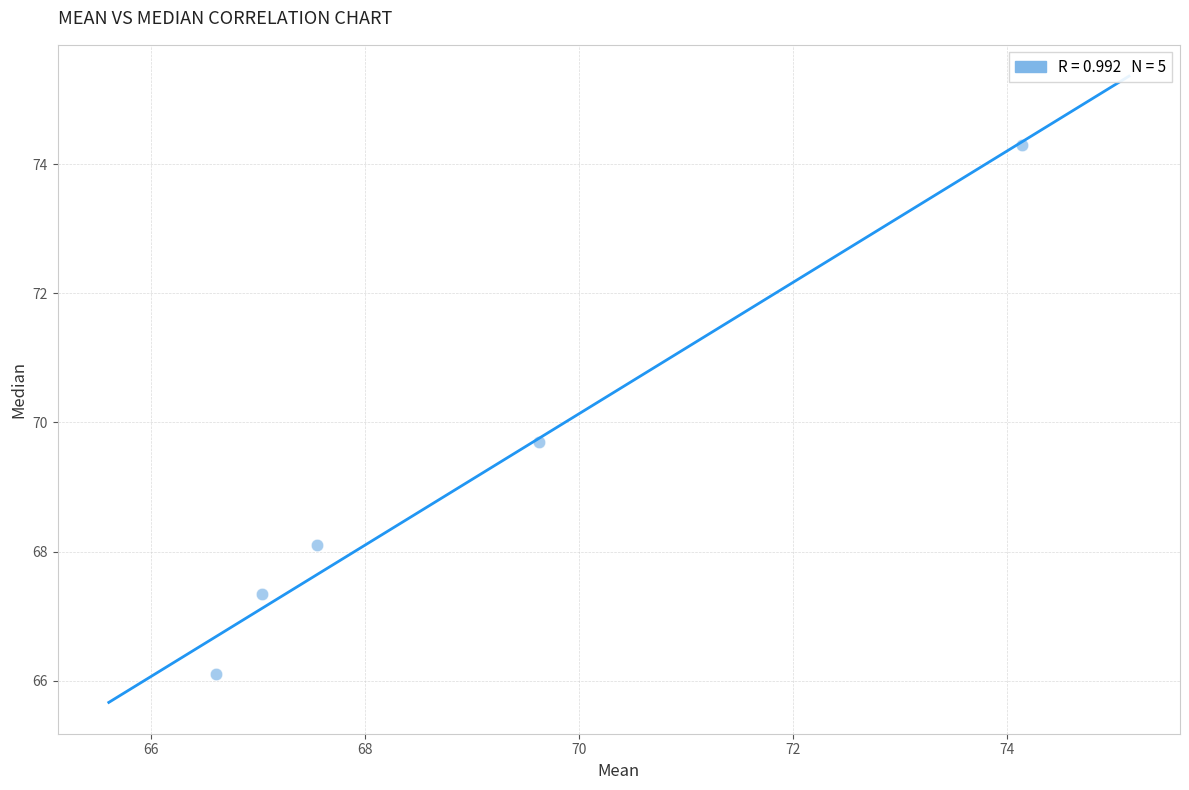

What is the average X value?

69.0